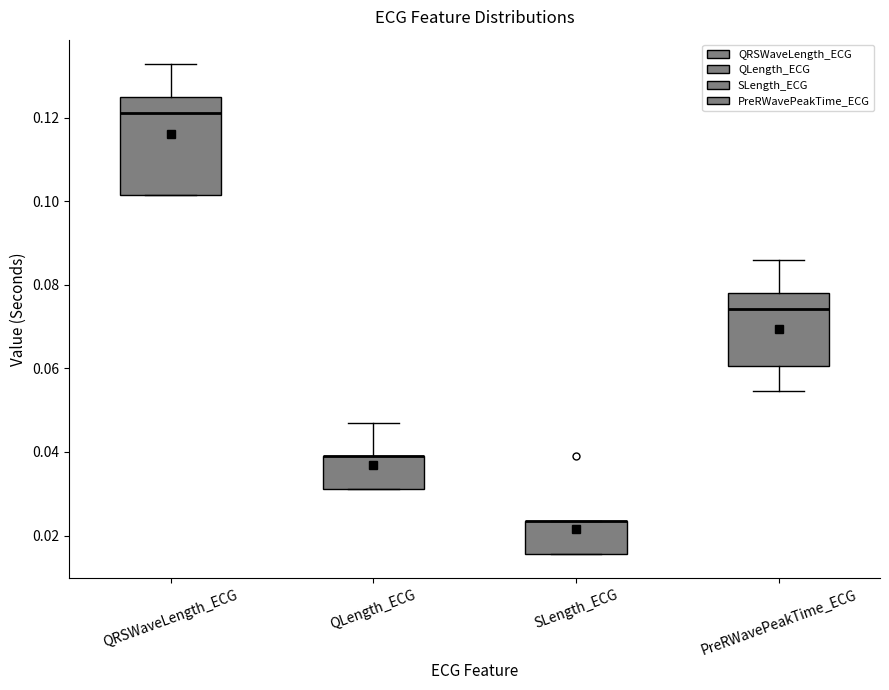

Which box is the tallest, from its lower edge to its upper edge?

QRSWaveLength_ECG